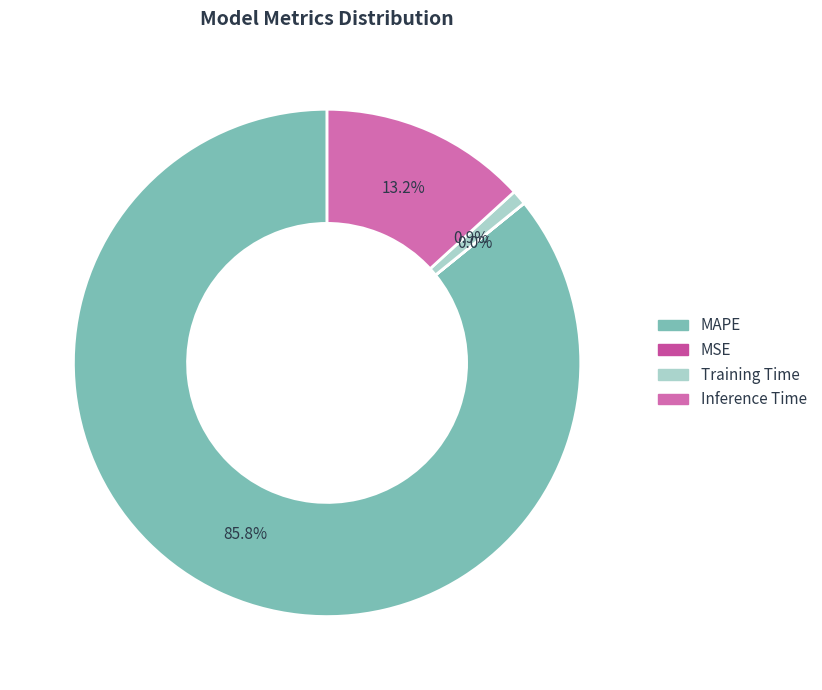

Is there a majority slice in this chart?

Yes